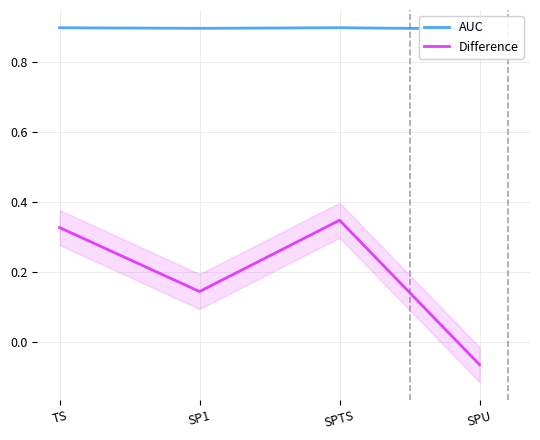

How many interior local peaks does the AUC series have?

1